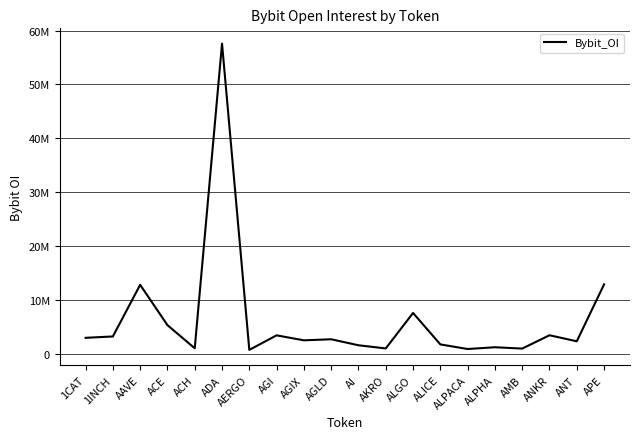

List the labels in order of value, largest first.

ADA, APE, AAVE, ALGO, ACE, ANKR, AGI, 1INCH, 1CAT, AGLD, AGIX, ANT, ALICE, AI, ALPHA, ACH, AKRO, AMB, ALPACA, AERGO